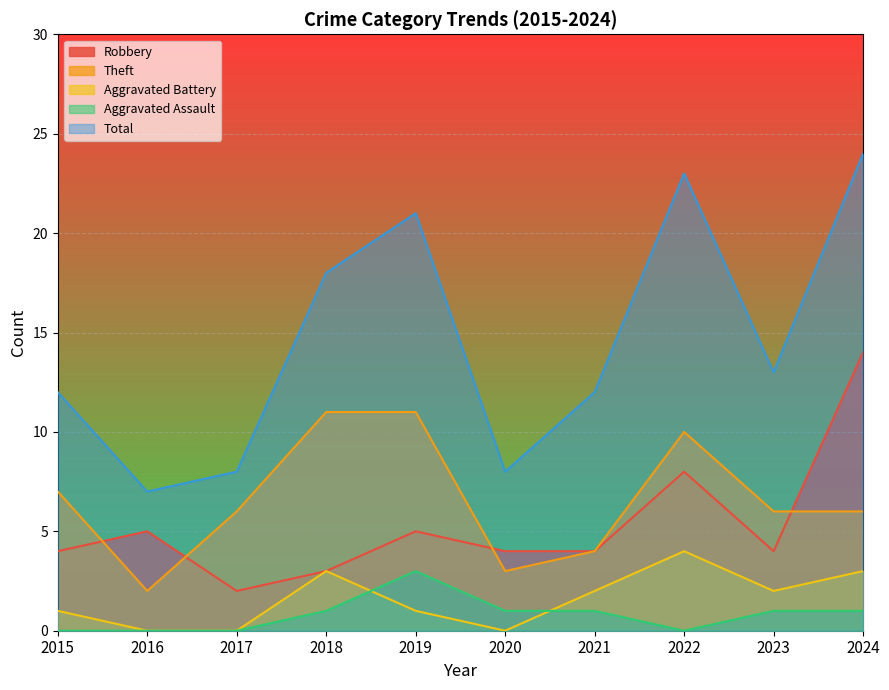

What are all the series names shown in the legend?

Robbery, Theft, Aggravated Battery, Aggravated Assault, Total